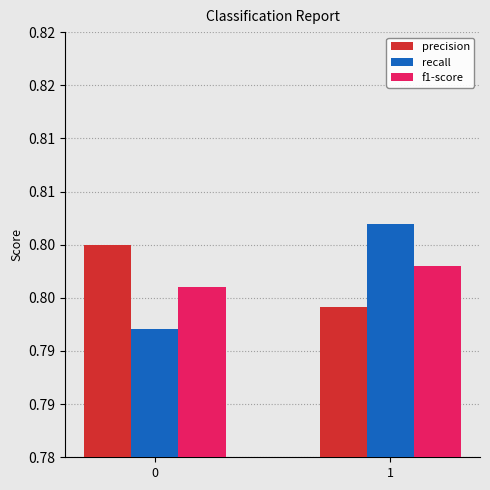

At which category is the sum across all series the highest?

1